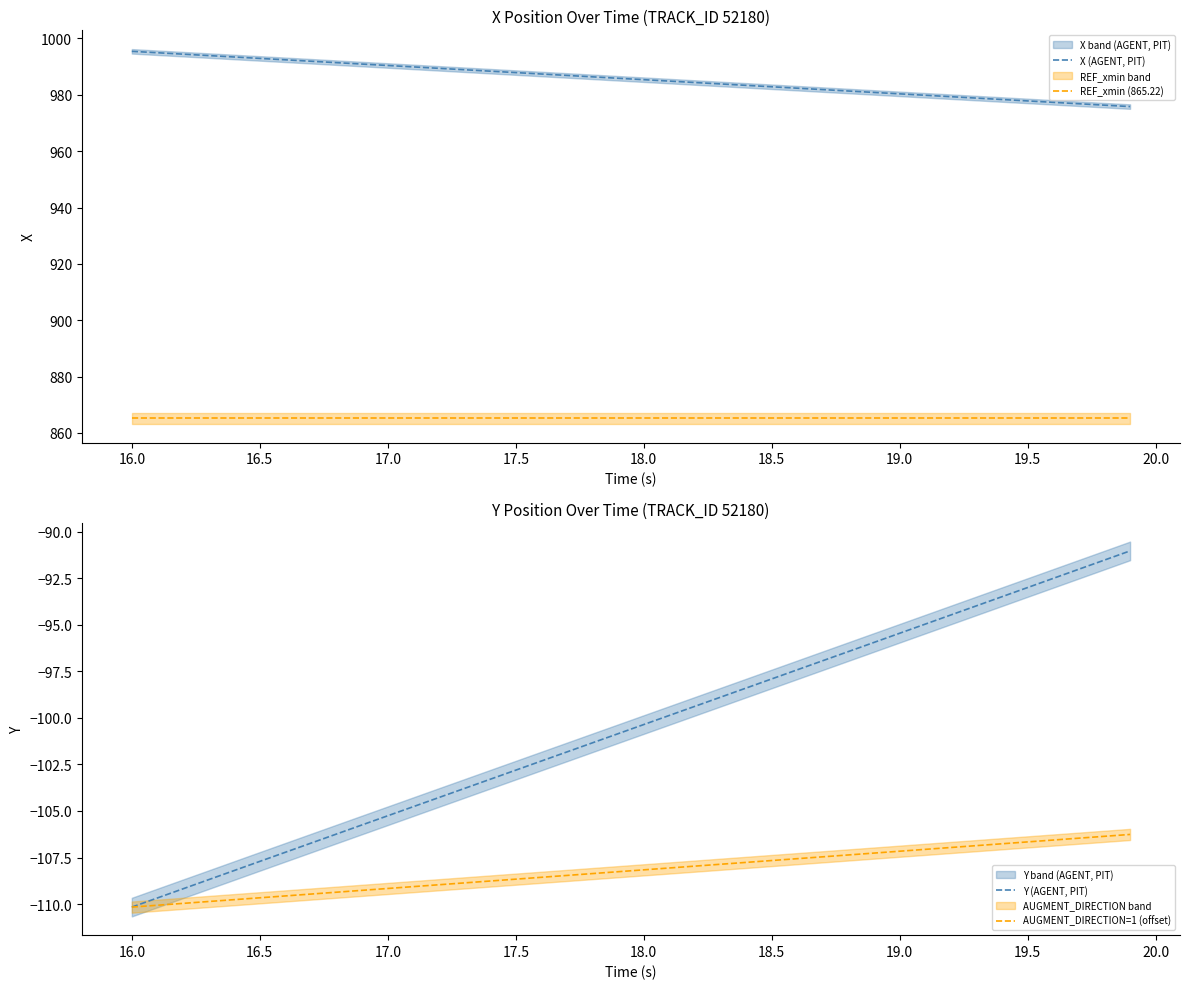

How many distinct data groups are displayed?

4